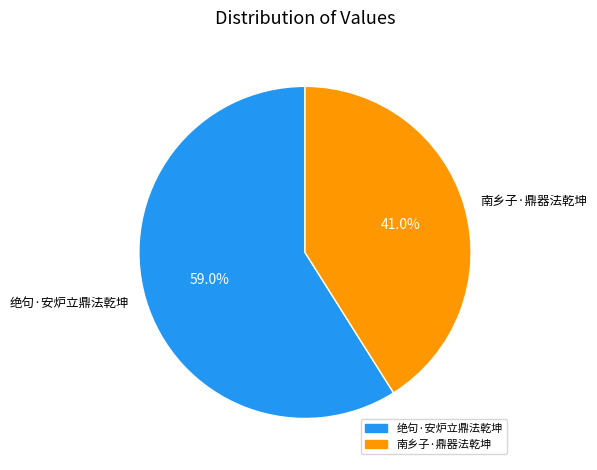

Which category has the biggest portion of the pie?

绝句·安炉立鼎法乾坤